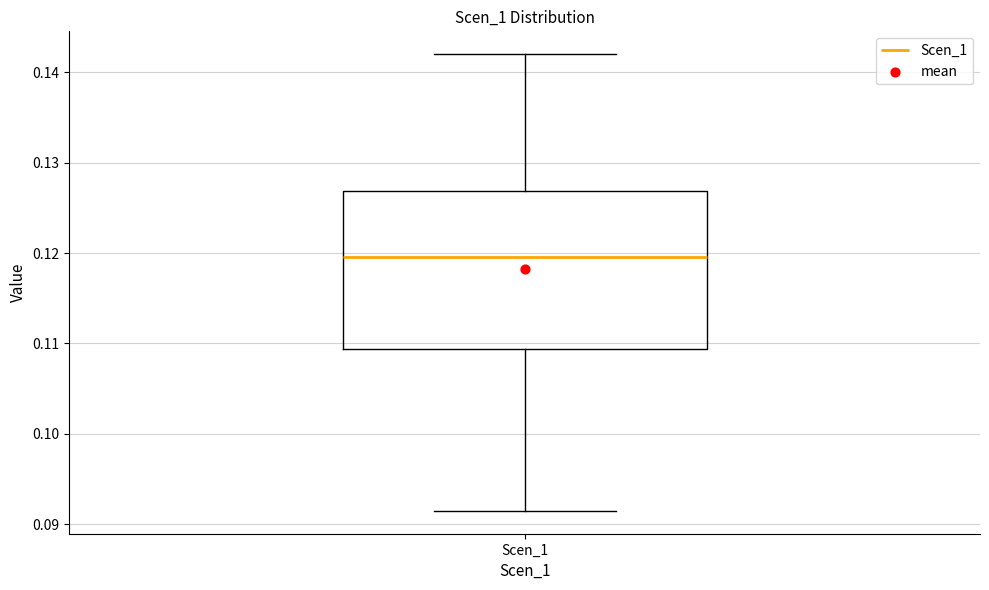

Read this box plot against the y-axis: the position of the median line, the range covered by the box, and the ends of both whiskers. The values are not printed on the chart, so give them approximately, as read against the axis.

median 0.120, box 0.109 to 0.127, whiskers 0.091 to 0.142